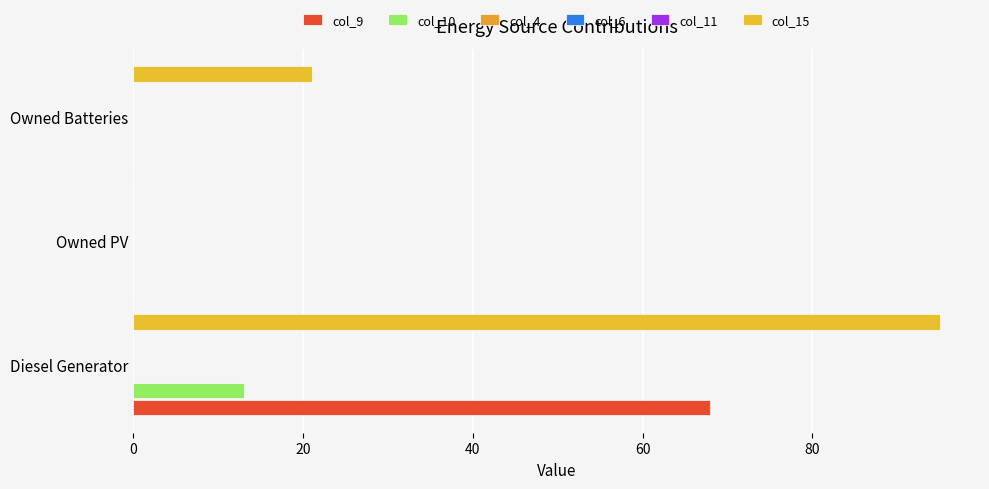

The col_10 series shows 0.0 at Owned Batteries. True or false?

True